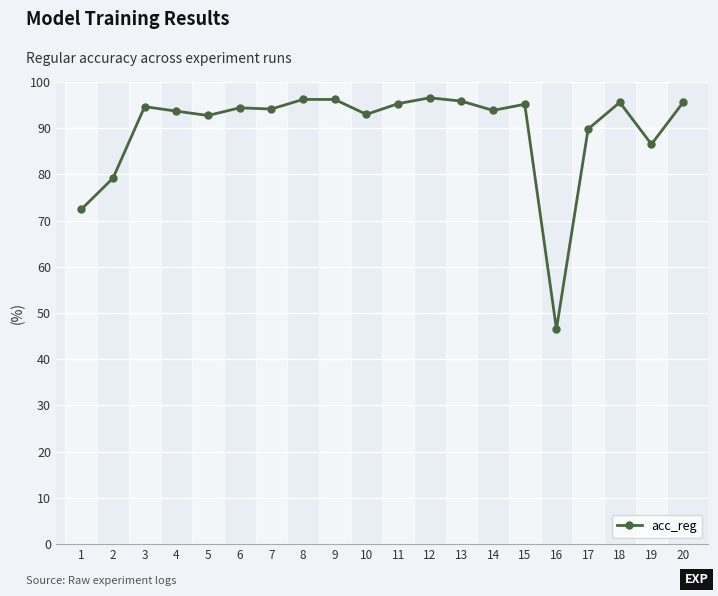

What is the minimum value shown in the chart?

46.5